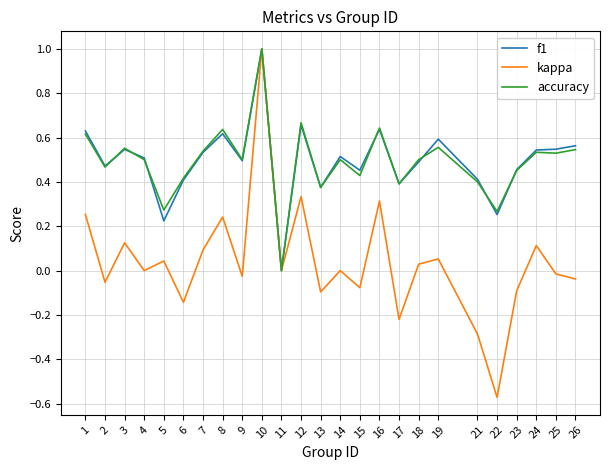

Is it true that f1 equals 0.5 at 25?

True